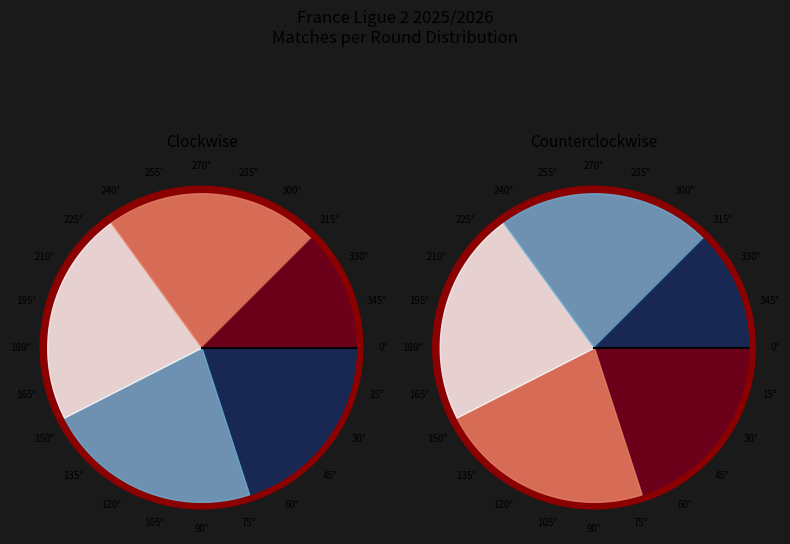

The Rodada 1 slice represents 27% of the pie. True or false?

False